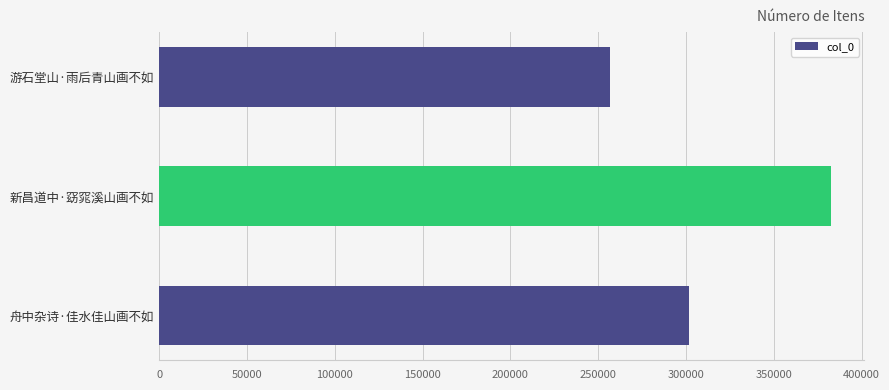

How many bars are there in total?

3